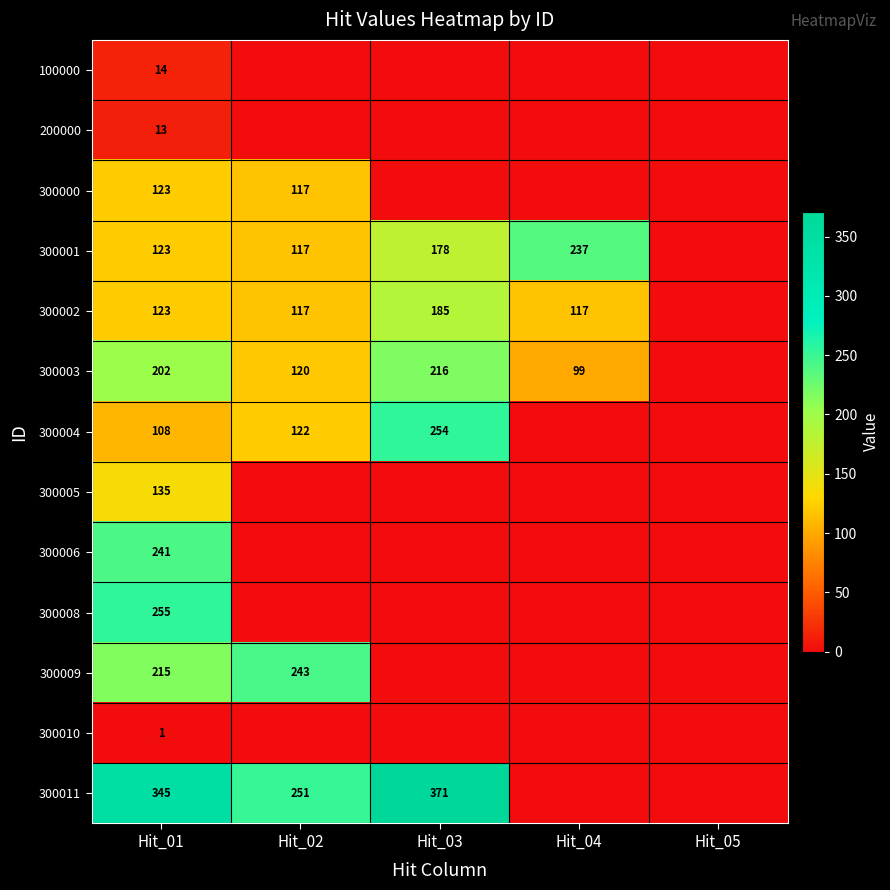

Is it true that 300000 equals 187 at Hit_01?

False